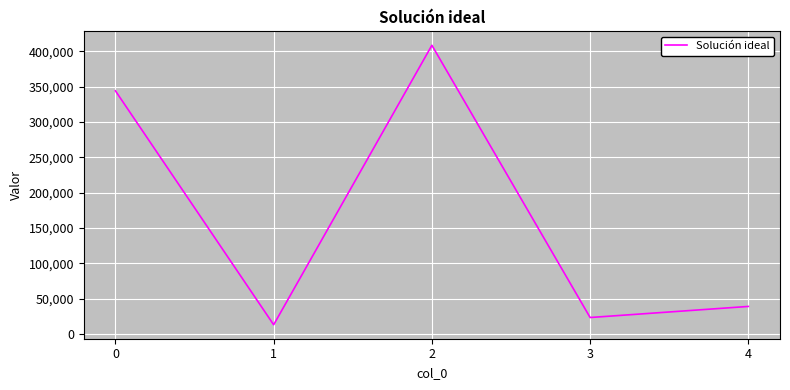

How many series are shown in this chart?

1